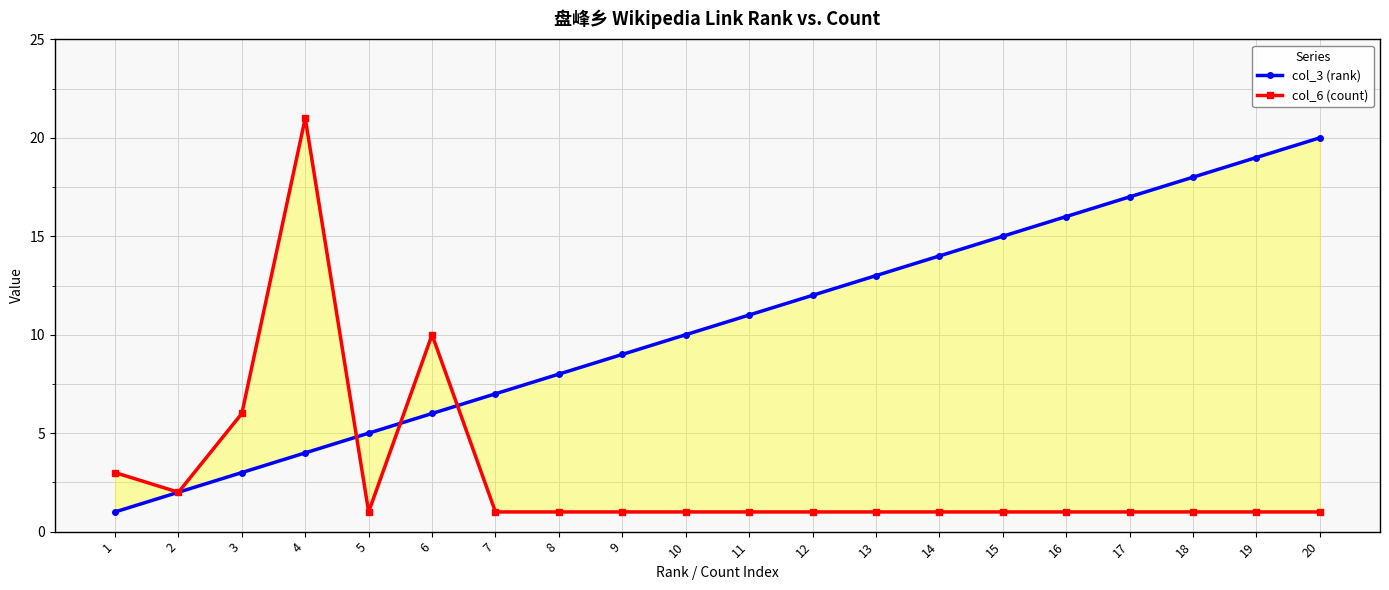

True or false: col_3 (rank) has a value of 19 at 19.

True